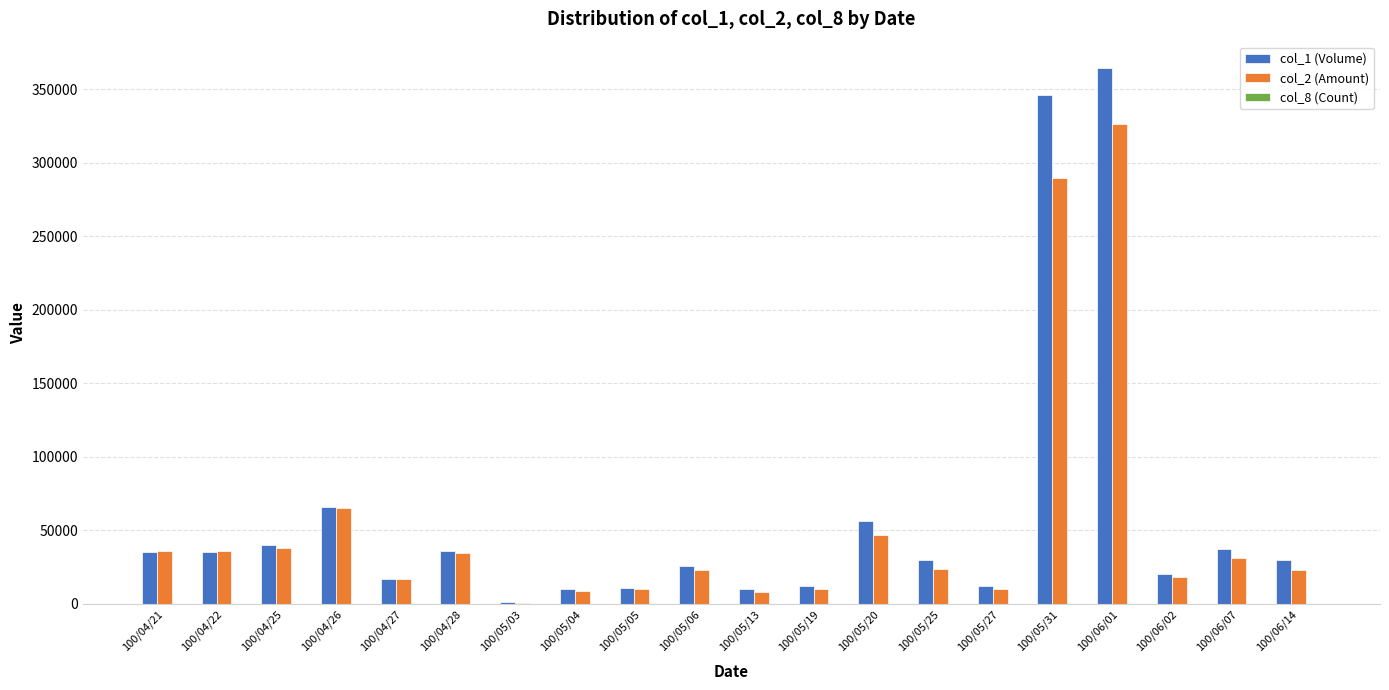

The value of col_2 (Amount) at 100/06/14 is 34662. True or false?

False